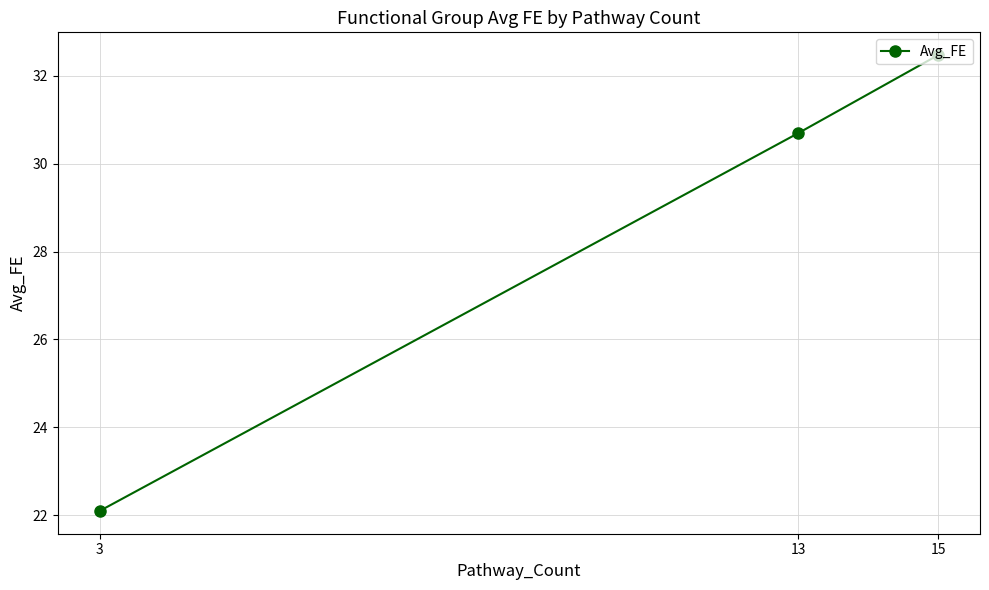

Reading left to right, transcribe all the data shown in this chart.

3=22.1	13=30.7	15=32.5